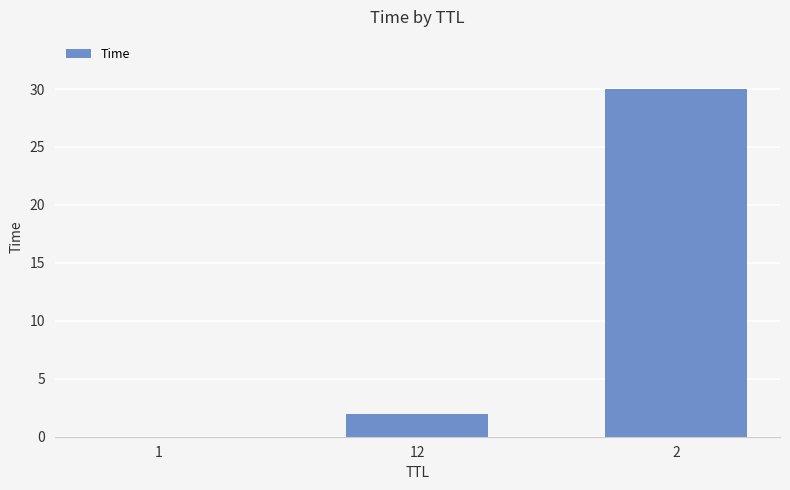

What is the sum of the values at 12 and 1?

2.0